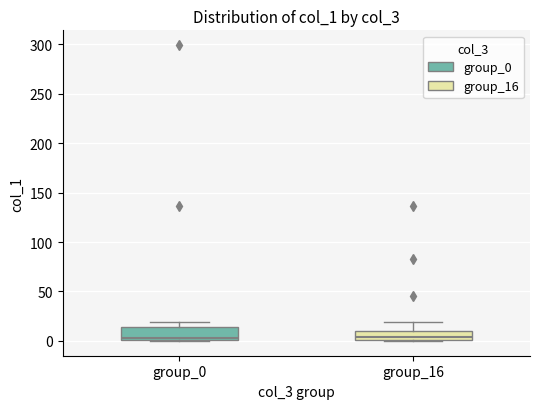

Reading left to right, transcribe this box plot: for each box, give where its median line is, the range the box spans, and where its two whiskers end, as read against the y-axis. The values are not printed on the chart, so give them approximately, as read against the axis.

group_0: median 5, box 0 to 15, whiskers 0 to 20
group_16: median 5, box 0 to 10, whiskers 0 to 20